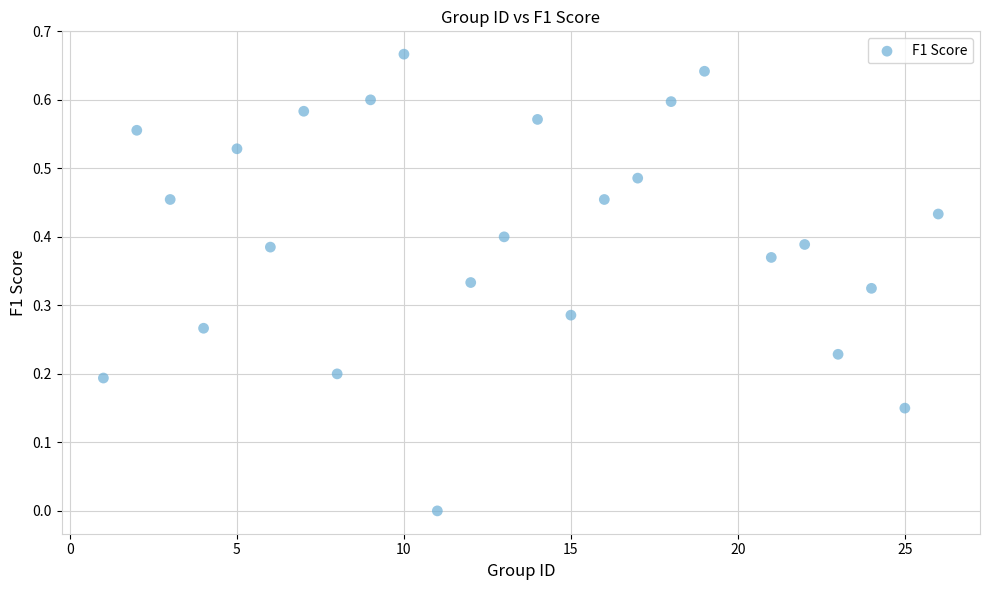

What is the range of X values (max minus min)?

25.0